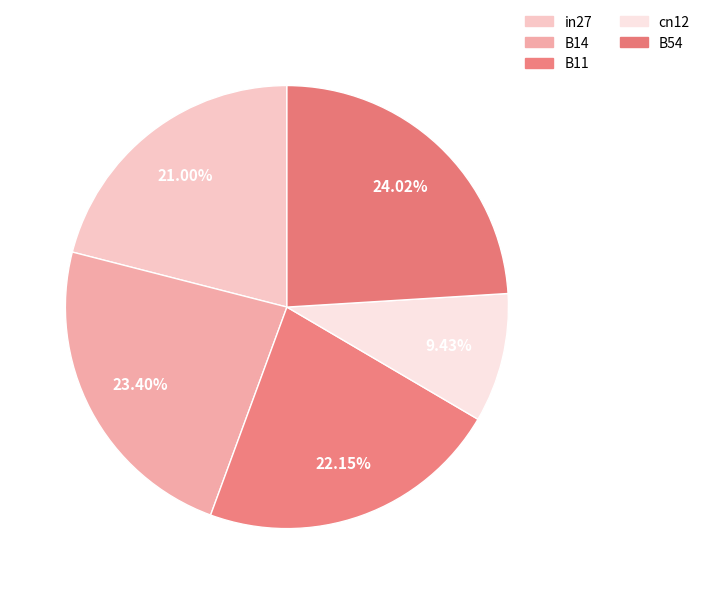

How many segments does this pie chart have?

5